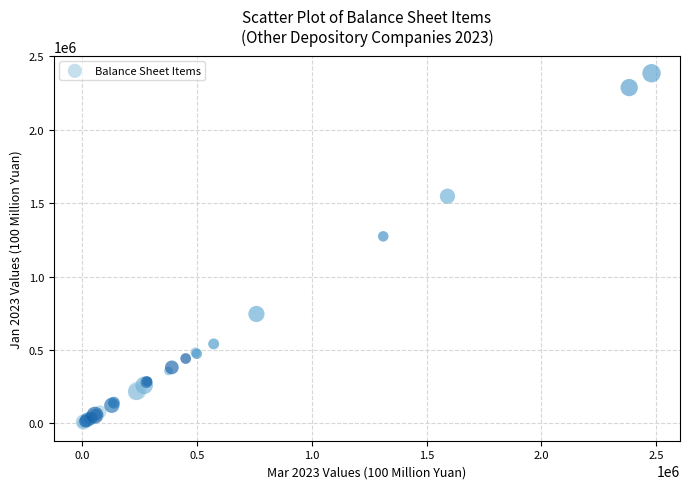

What Y value in the scatter plot is closest to 1192678?

1273792.0